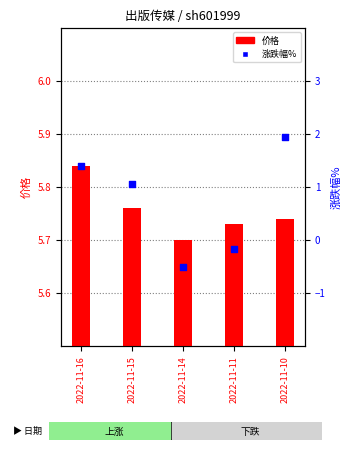

Which series contains the highest Y value?

价格